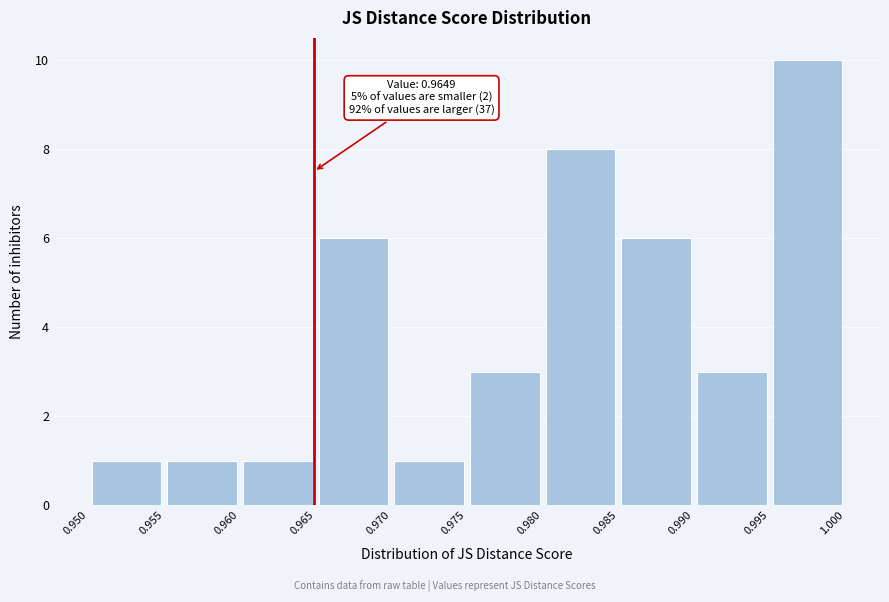

Which range on the x-axis has the tallest bar?

0.995 to 1.000